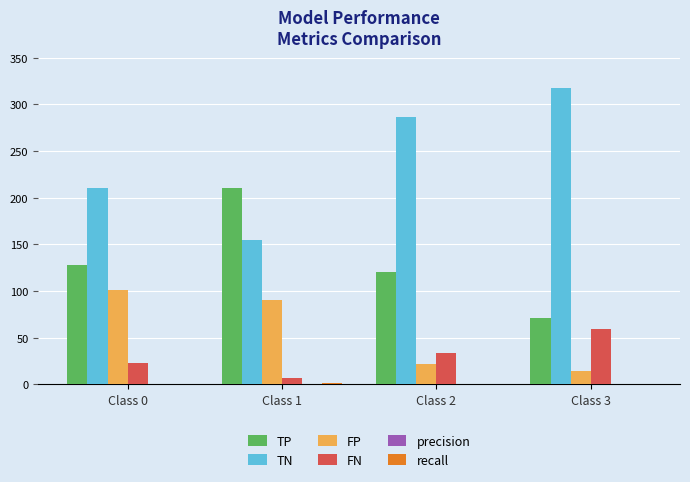

The value of TN at Class 1 is 210.3. True or false?

False